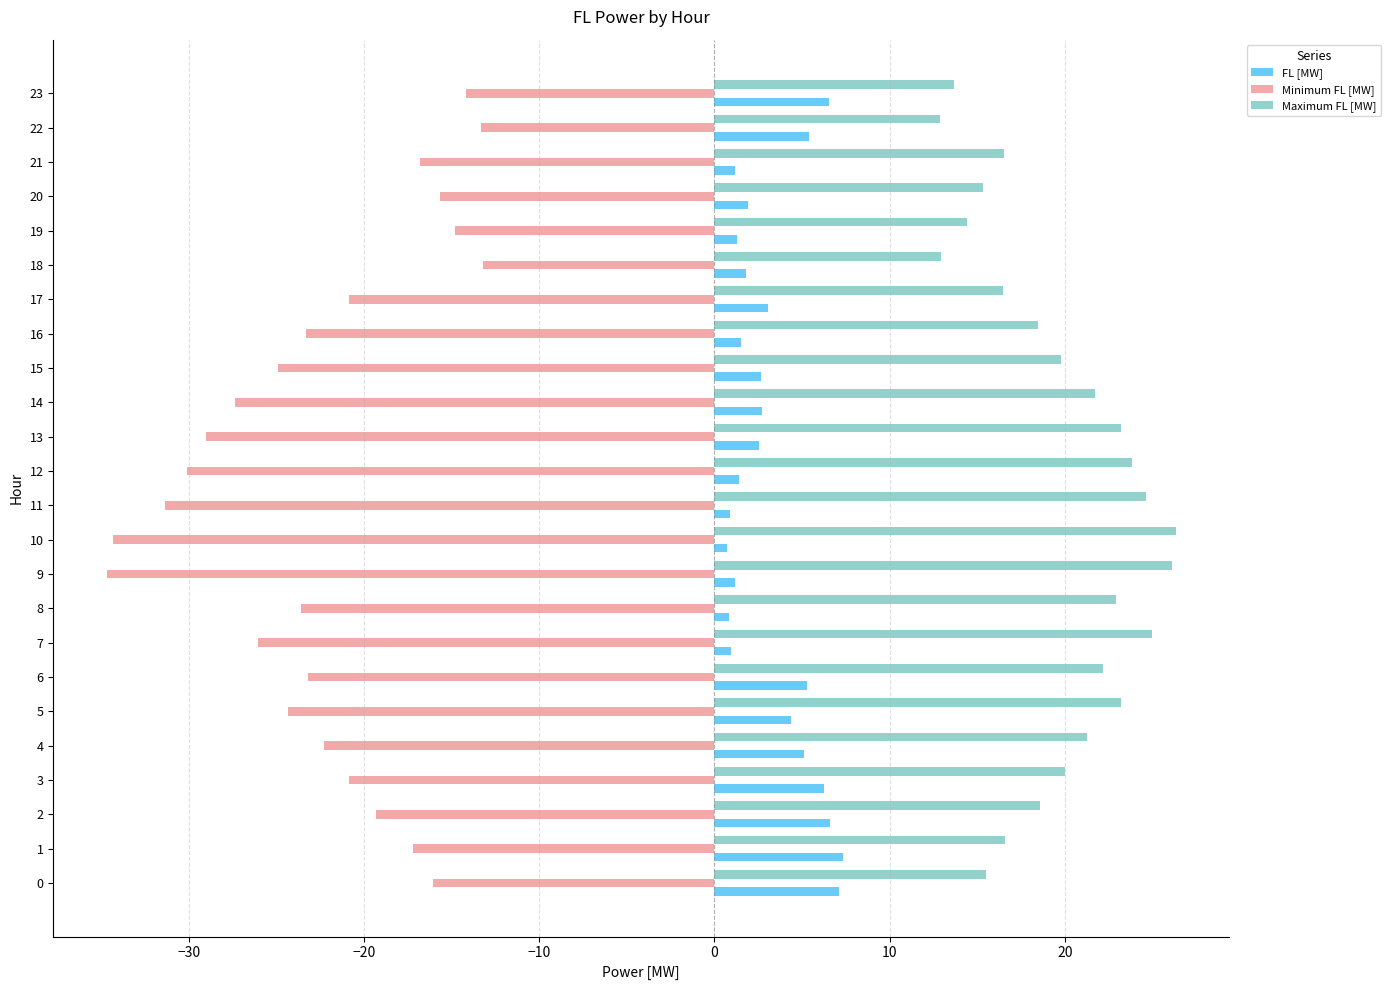

Is the value of Minimum FL [MW] at 20 greater than the value of Maximum FL [MW] at 8?

No